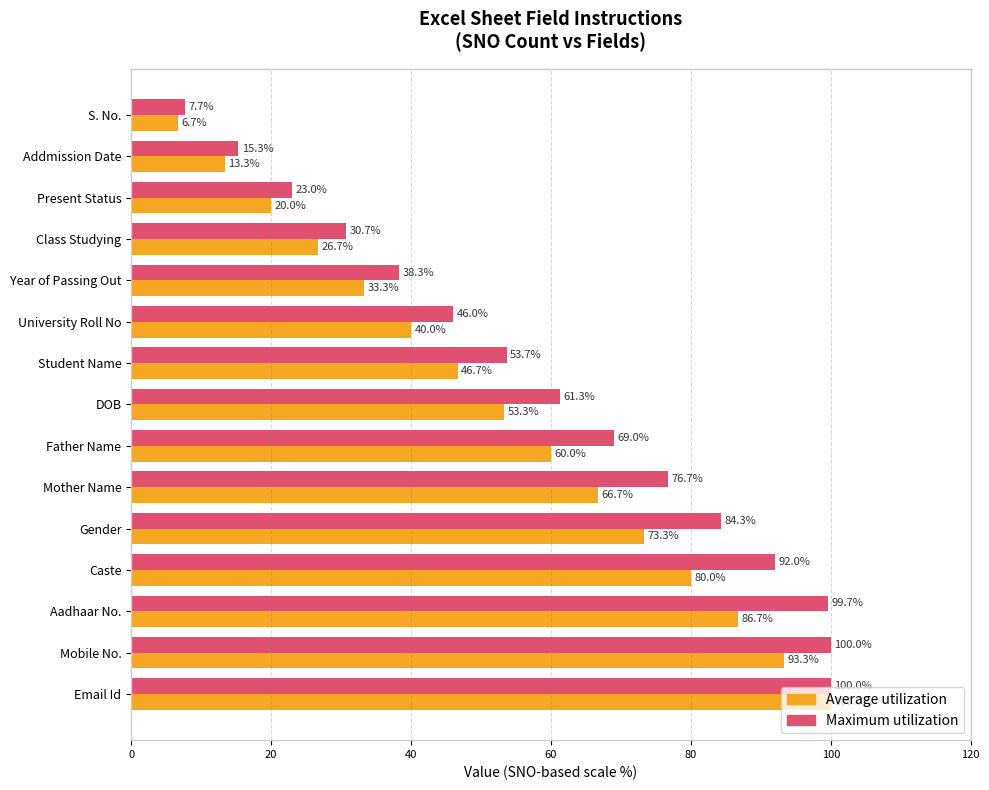

At how many categories does at least one series exceed 33?

11